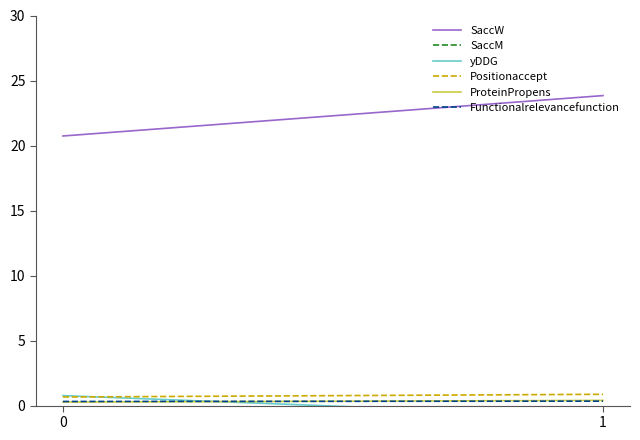

What is the difference between the yDDG values at 1 and 0?

1.6